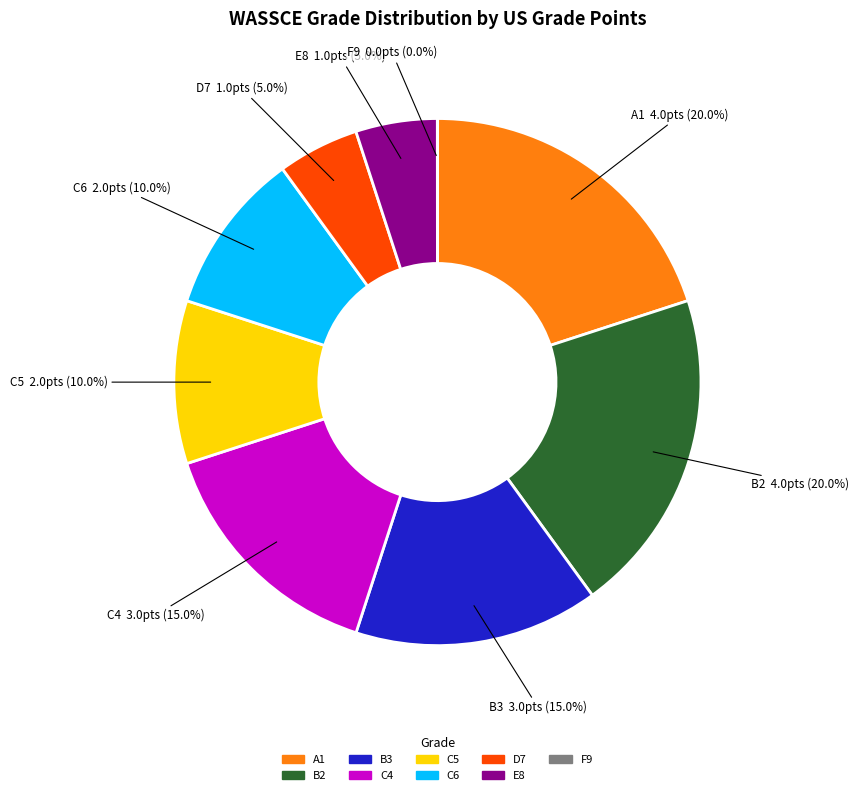

Is there a majority slice in this chart?

No